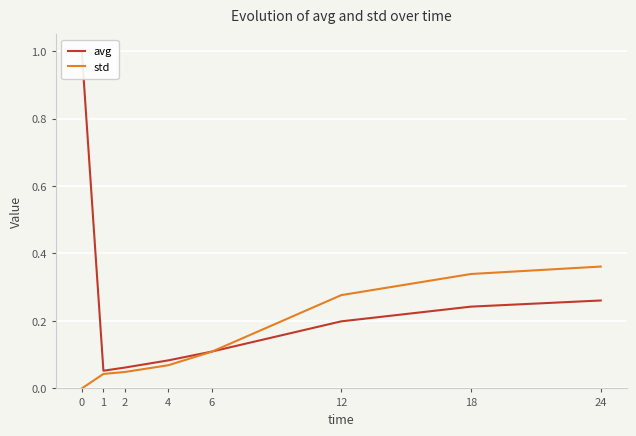

Which has a higher value, 12 or 4?

12